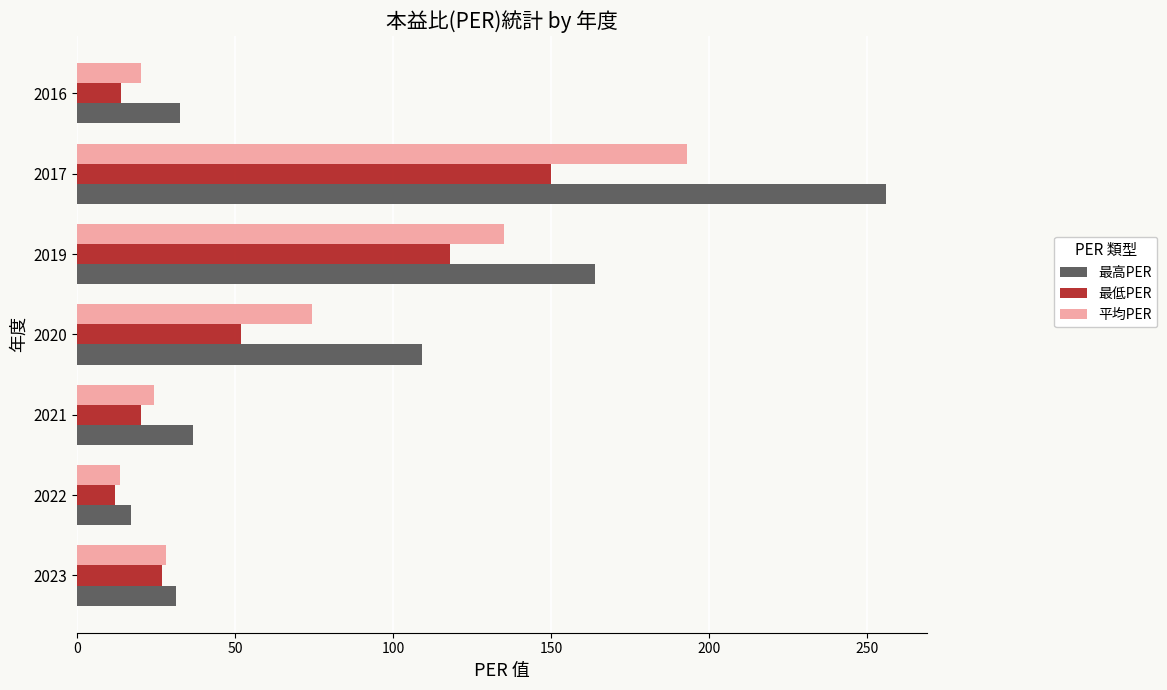

What is the average value of the 平均PER series?

69.8